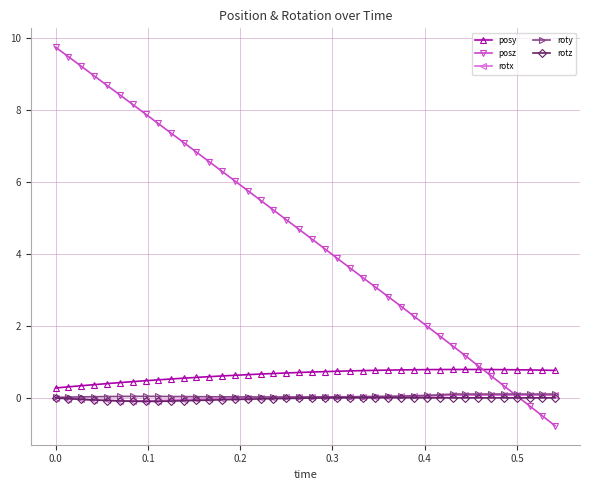

Which series has the largest range (max minus min)?

posz